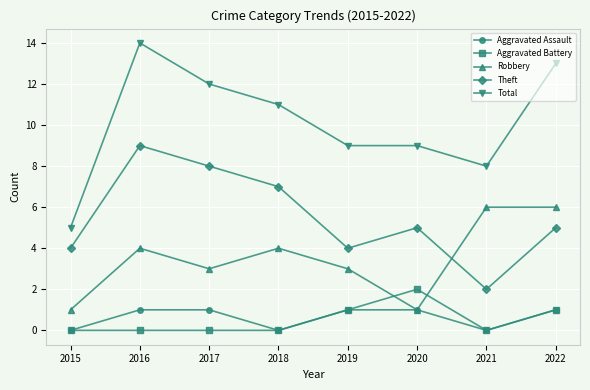

What value does the Robbery series have at 2021?

6